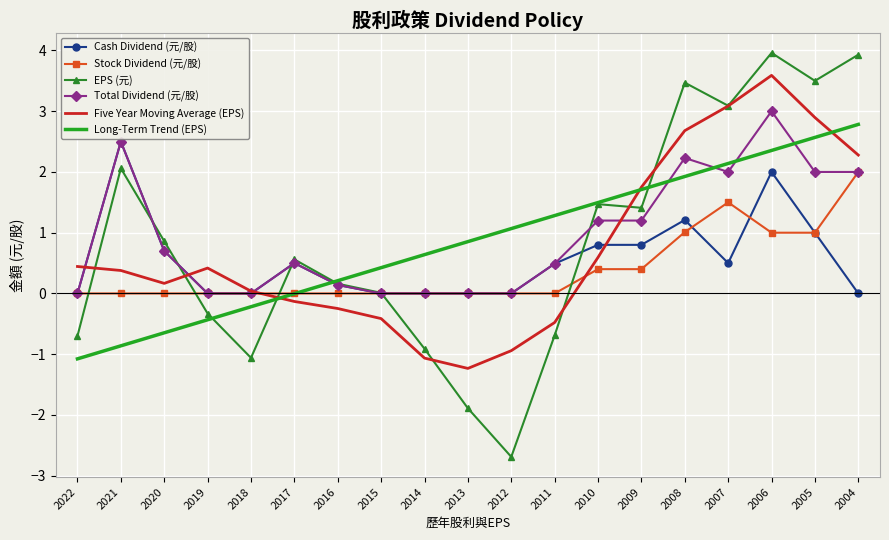

Which series changed the most between 2017 and 2012?

EPS (元)